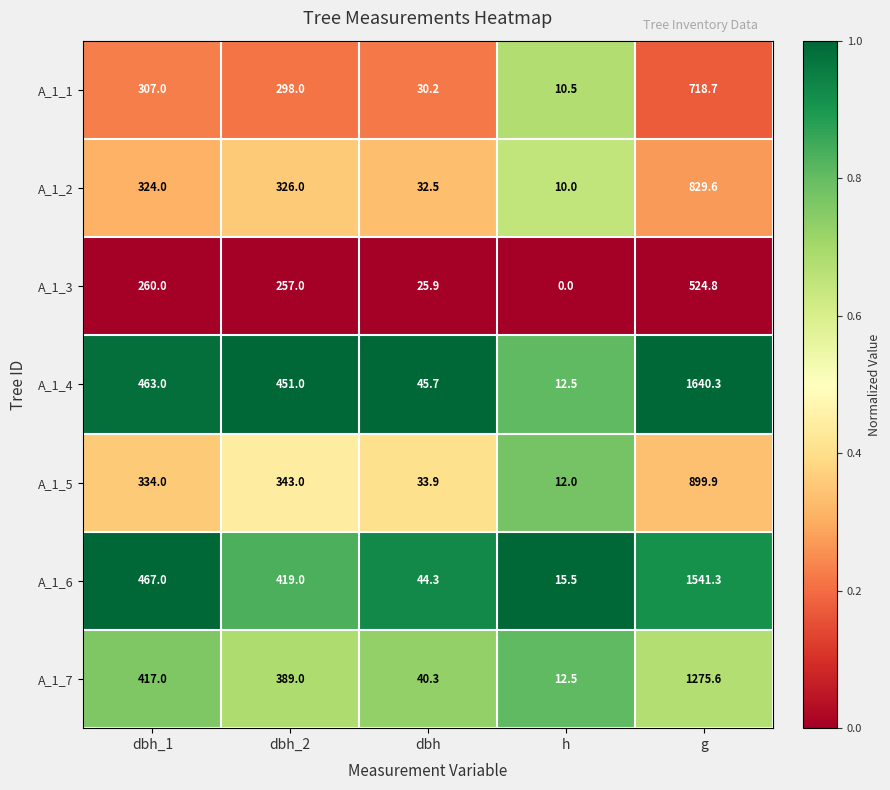

The value of A_1_5 at dbh_1 is 114.5. True or false?

False